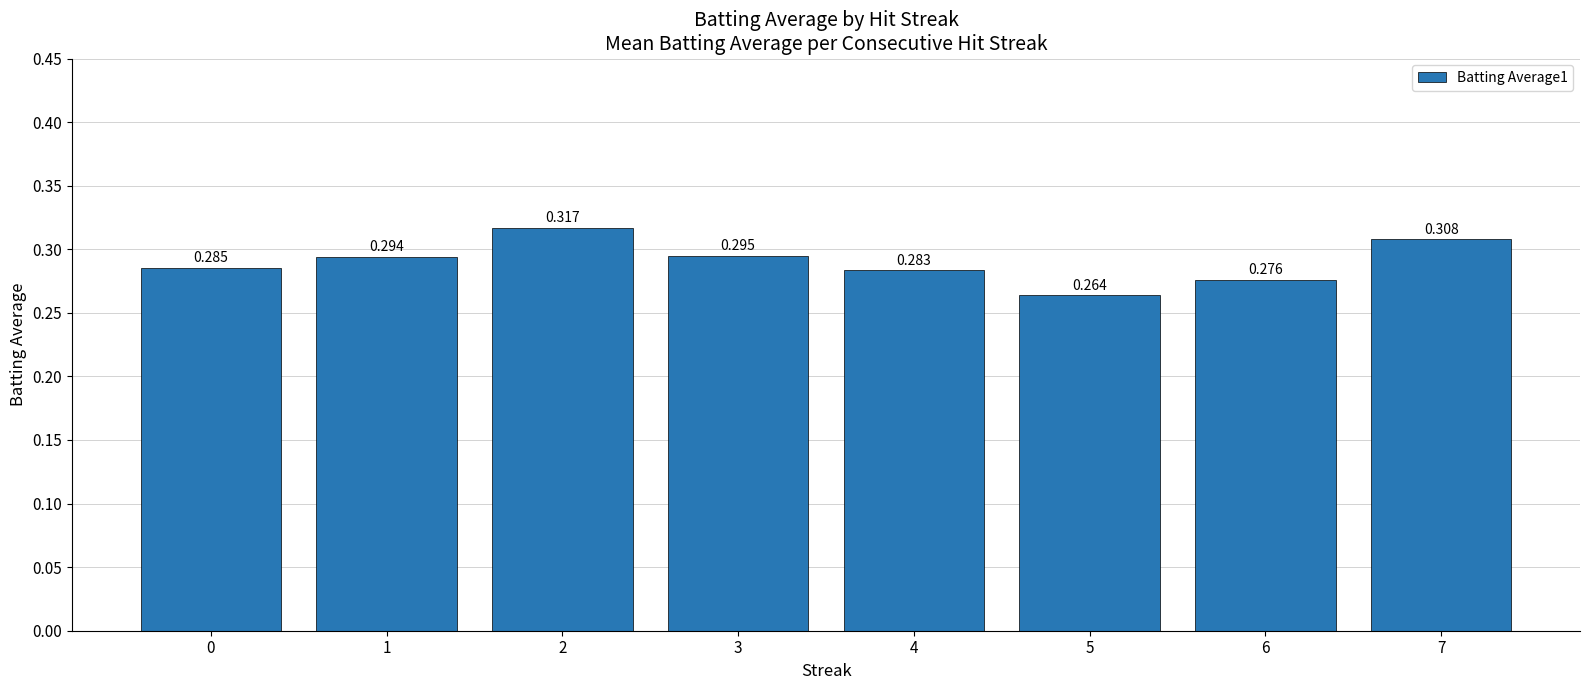

At which category does the chart reach its minimum across all series?

5